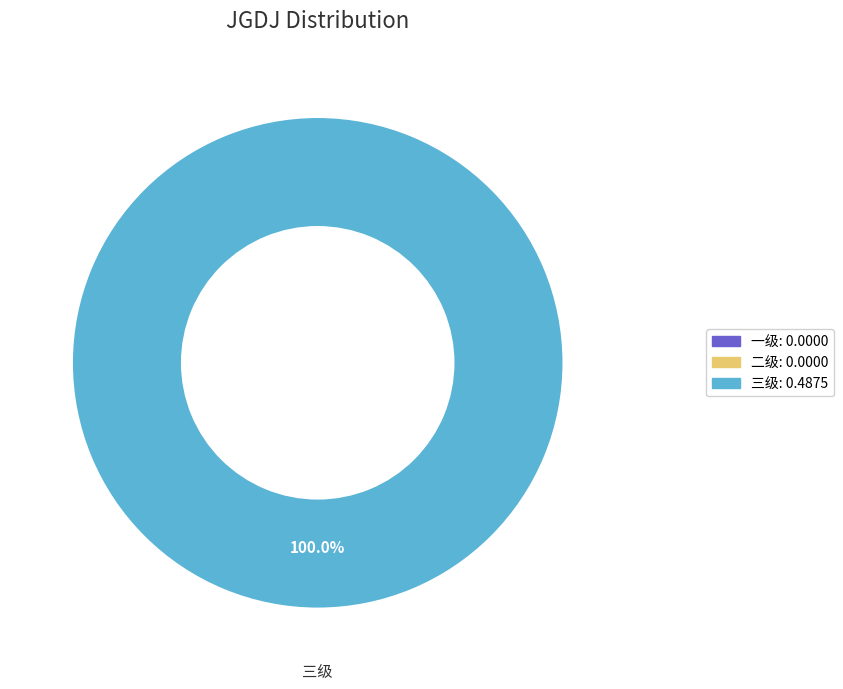

To the nearest percent, what is the combined percentage of 三级 and 一级?

100%